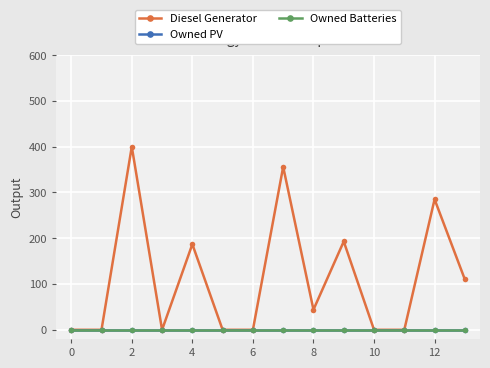

Does the chart display data point markers on the line(s)?

Yes